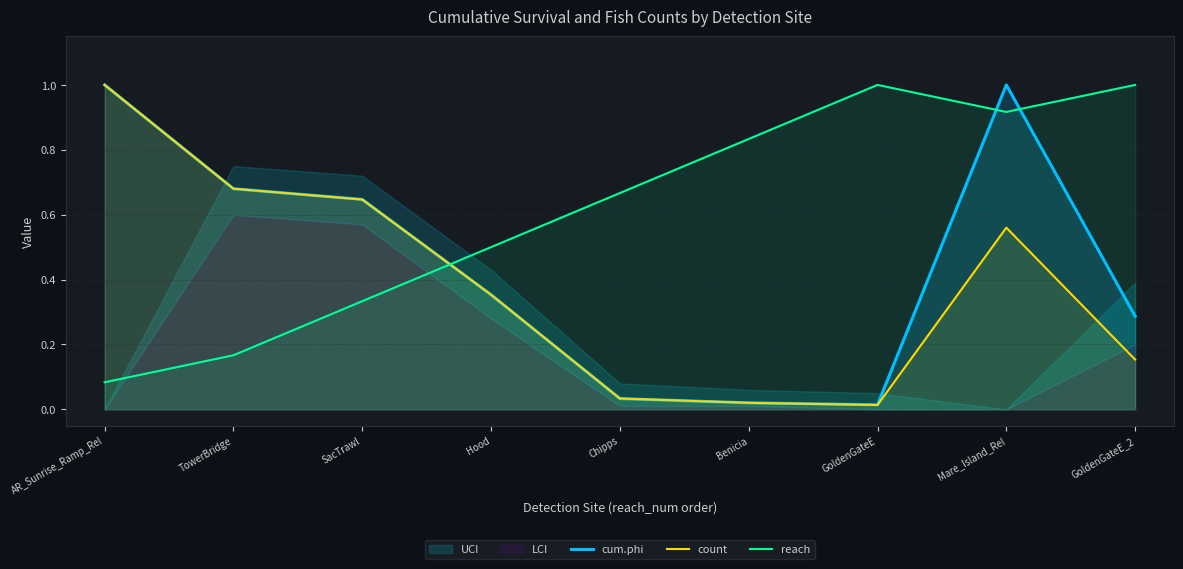

Between AR_Sunrise_Ramp_Rel and GoldenGateE, which series saw the biggest shift?

count